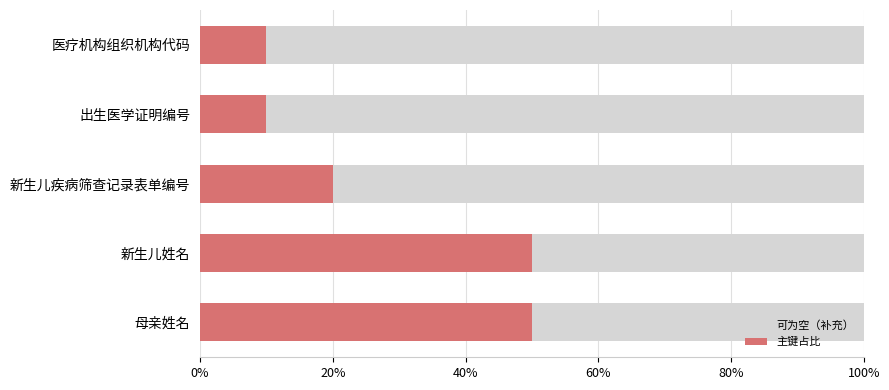

What are all the series names shown in the legend?

可为空（补充）, 主键占比